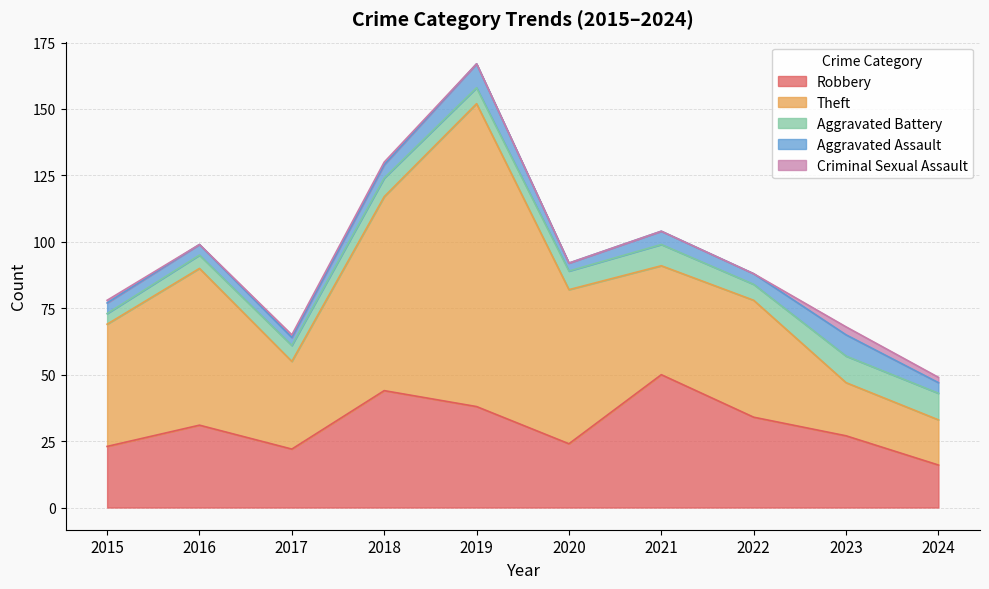

Reading left to right, transcribe all the data shown in this chart.

Robbery: 2015=23	2016=31	2017=22	2018=44	2019=38	2020=24	2021=50	2022=34	2023=27	2024=16
Theft: 2015=46	2016=59	2017=33	2018=73	2019=114	2020=58	2021=41	2022=44	2023=20	2024=17
Aggravated Battery: 2015=4	2016=5	2017=6	2018=7	2019=6	2020=7	2021=8	2022=6	2023=10	2024=10
Aggravated Assault: 2015=4	2016=4	2017=3	2018=5	2019=9	2020=3	2021=5	2022=4	2023=8	2024=4
Criminal Sexual Assault: 2015=1	2016=0	2017=1	2018=1	2019=0	2020=0	2021=0	2022=0	2023=3	2024=2